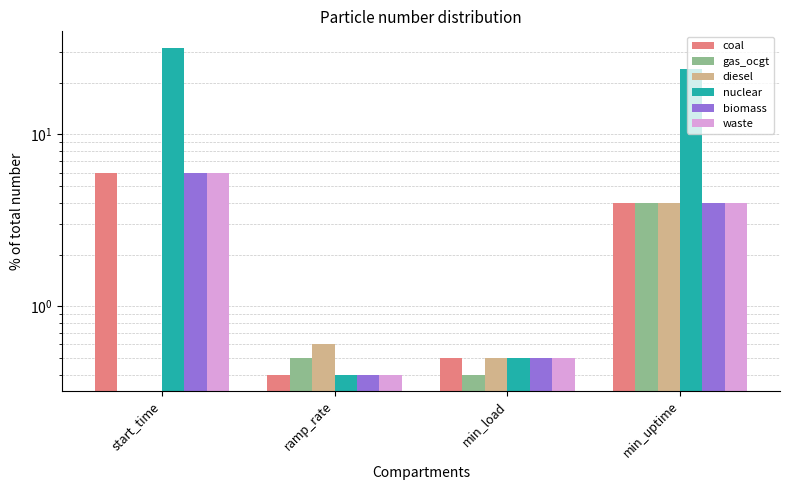

Reading left to right, transcribe all the data shown in this chart.

coal: 6.0	0.4	0.5	4.0
gas_ocgt: 0.0	0.5	0.4	4.0
diesel: 0.0	0.6	0.5	4.0
nuclear: 32.0	0.4	0.5	24.0
biomass: 6.0	0.4	0.5	4.0
waste: 6.0	0.4	0.5	4.0